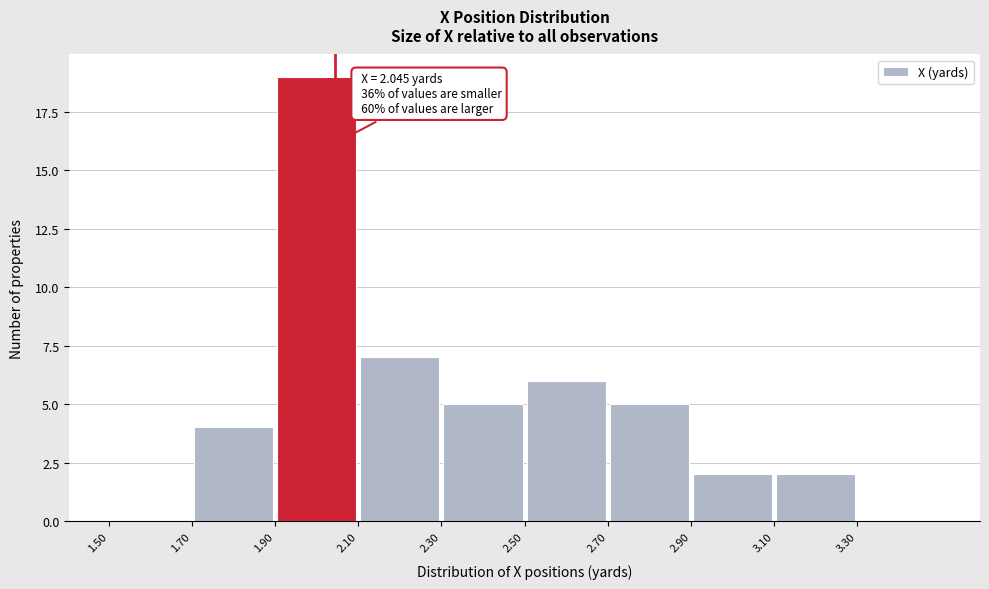

Which range on the x-axis has the tallest bar?

1.9 to 2.1